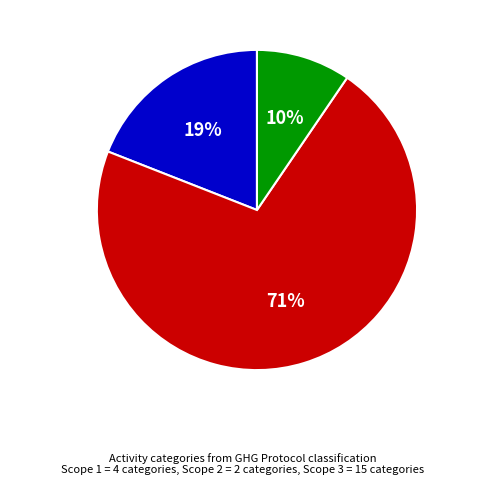

Rank the categories by value from lowest to highest.

Purchased Energy, Direct Emissions, Indirect Emissions